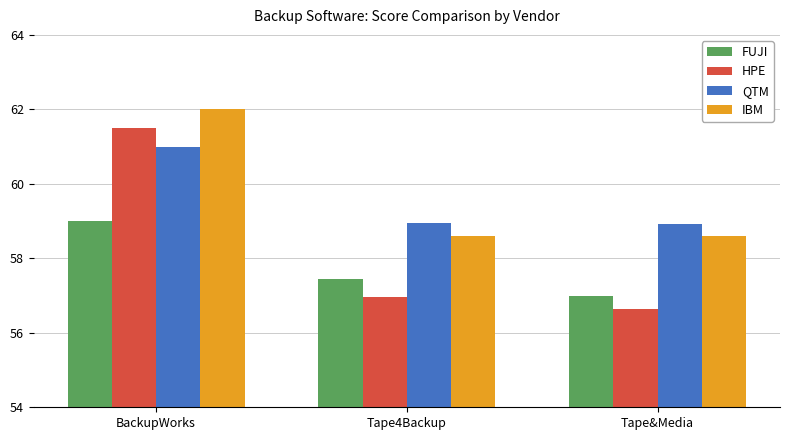

What is the sum of all HPE values?

175.1